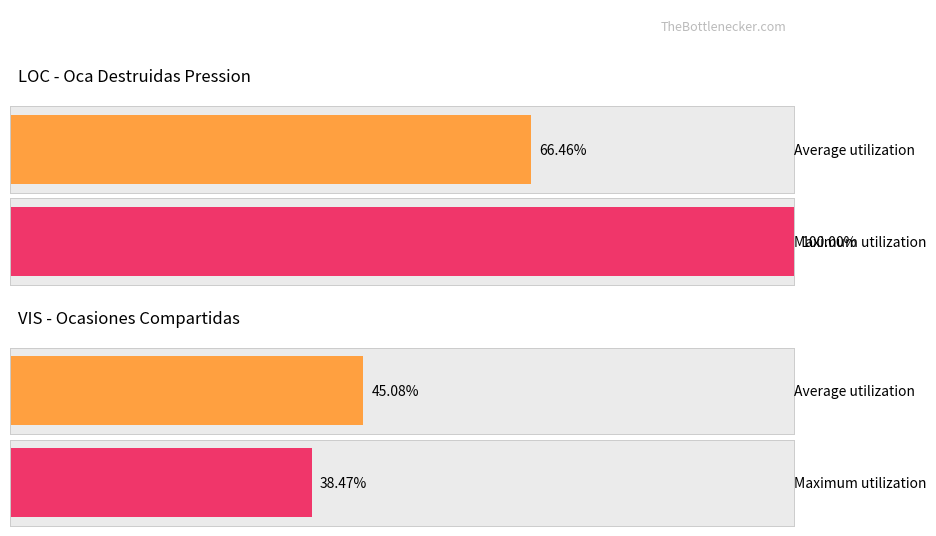

What is the maximum value for Average utilization?

0.7